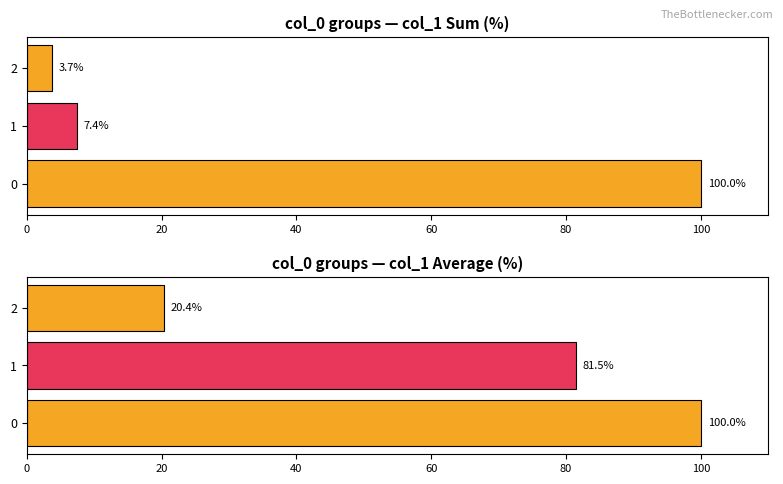

The col_1 sum series shows 10.1 at 20. True or false?

False